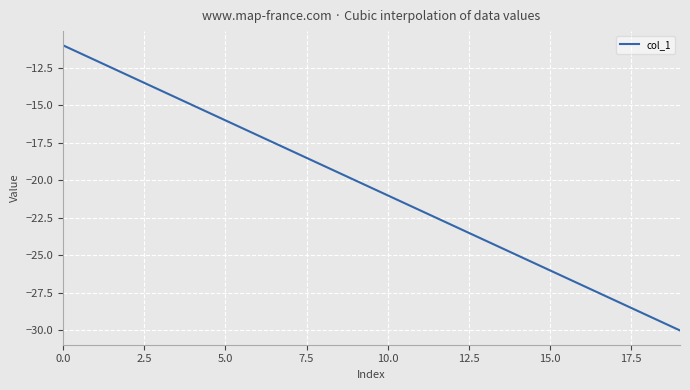

What is the smallest value displayed?

-30.0